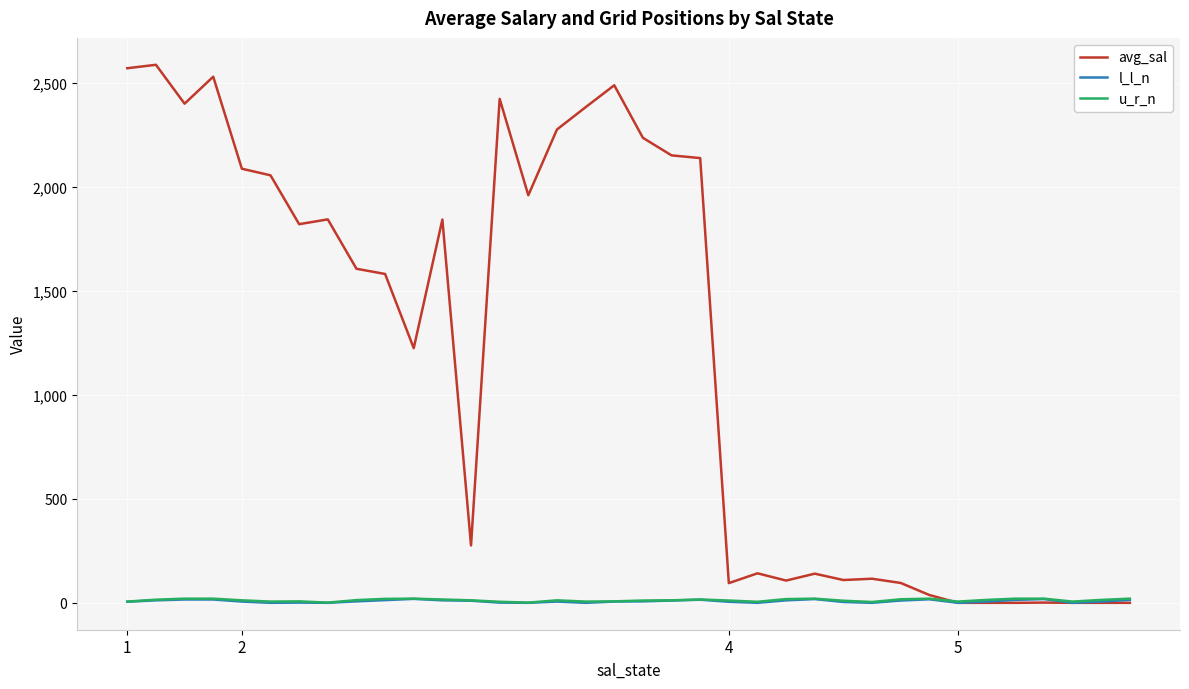

Which series has the largest range (max minus min)?

avg_sal